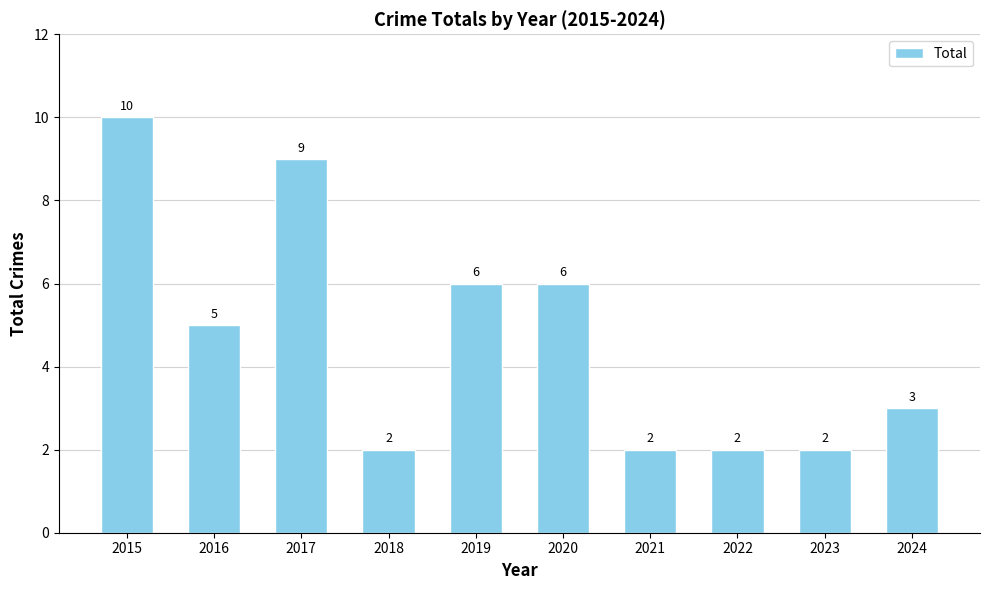

The value at 2020 is 9. True or false?

False